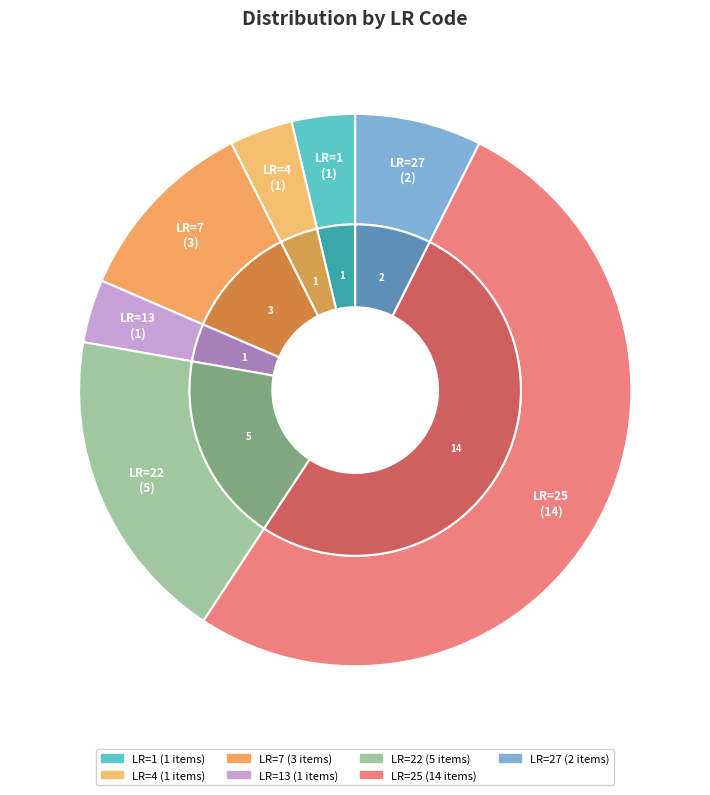

How many segments does this pie chart have?

7